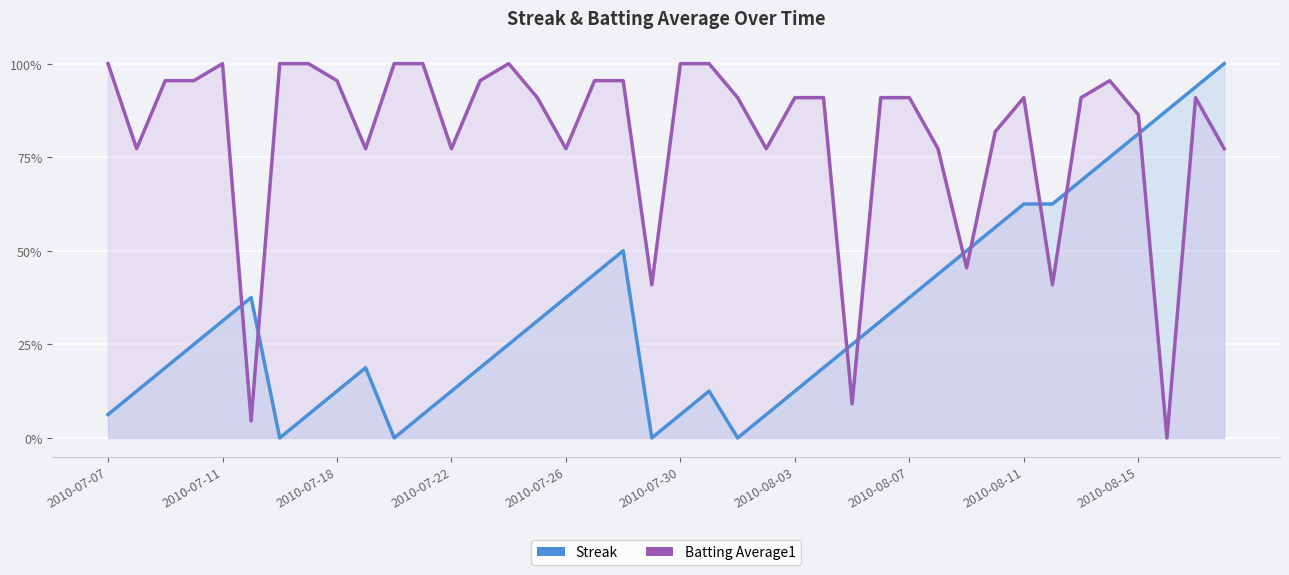

After their last crossing, which series has the higher values: Batting Average1 or Streak?

Streak